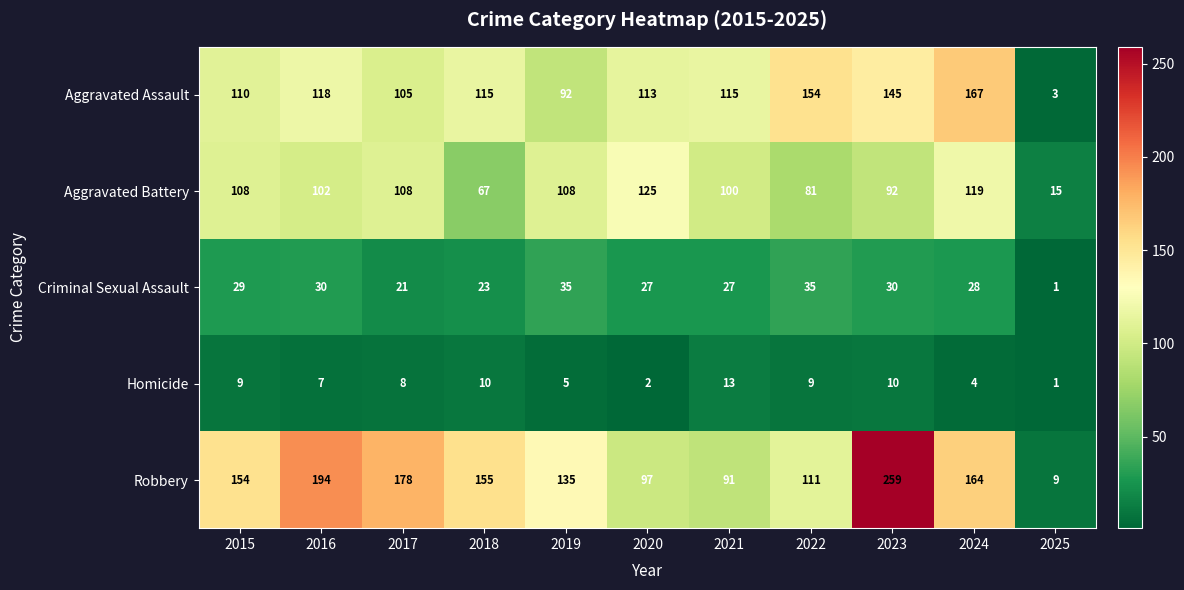

What is the spread (max minus min) of values at 2022?

145